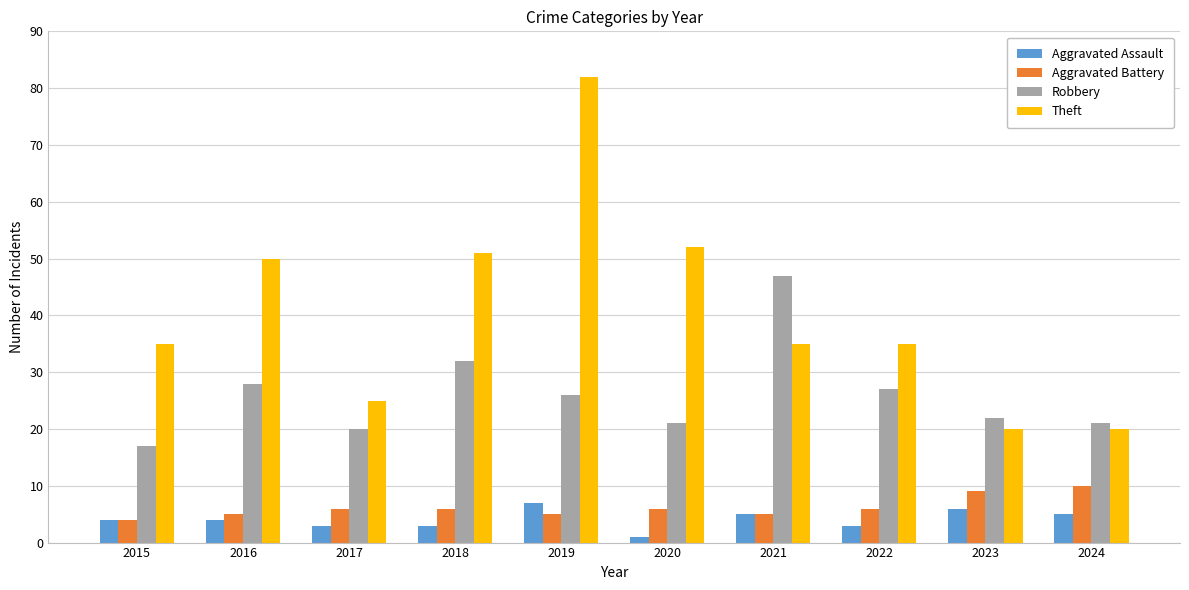

Which category has the highest value across all series?

2019